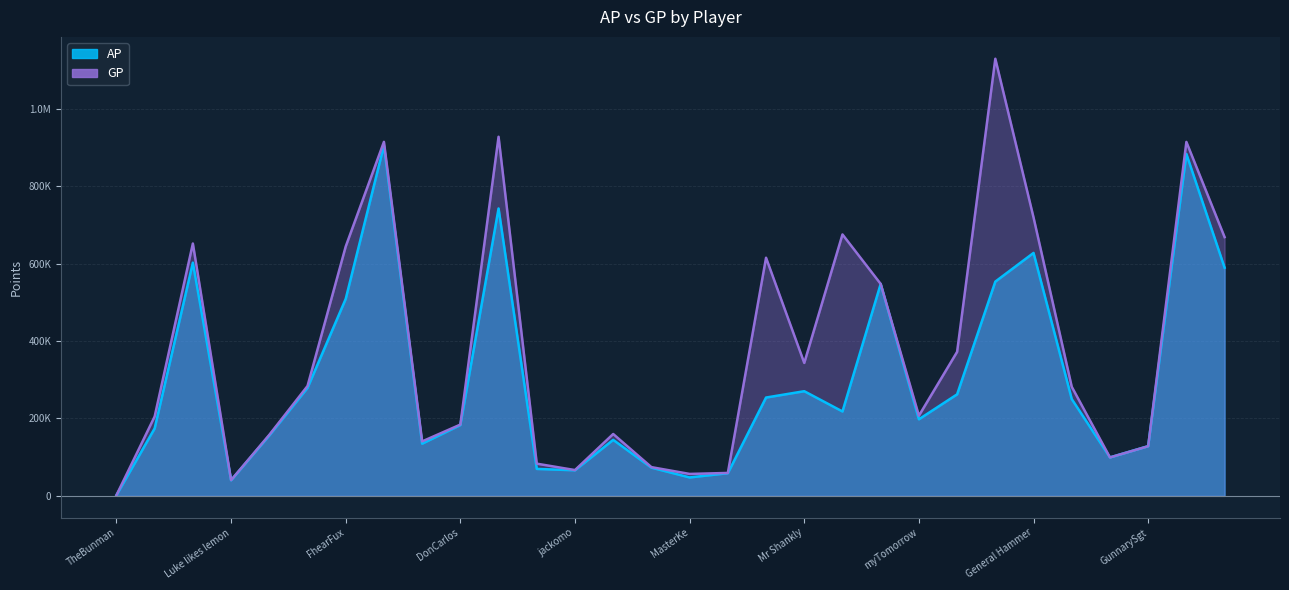

The AP series shows 319577 at DonCarlos. True or false?

False